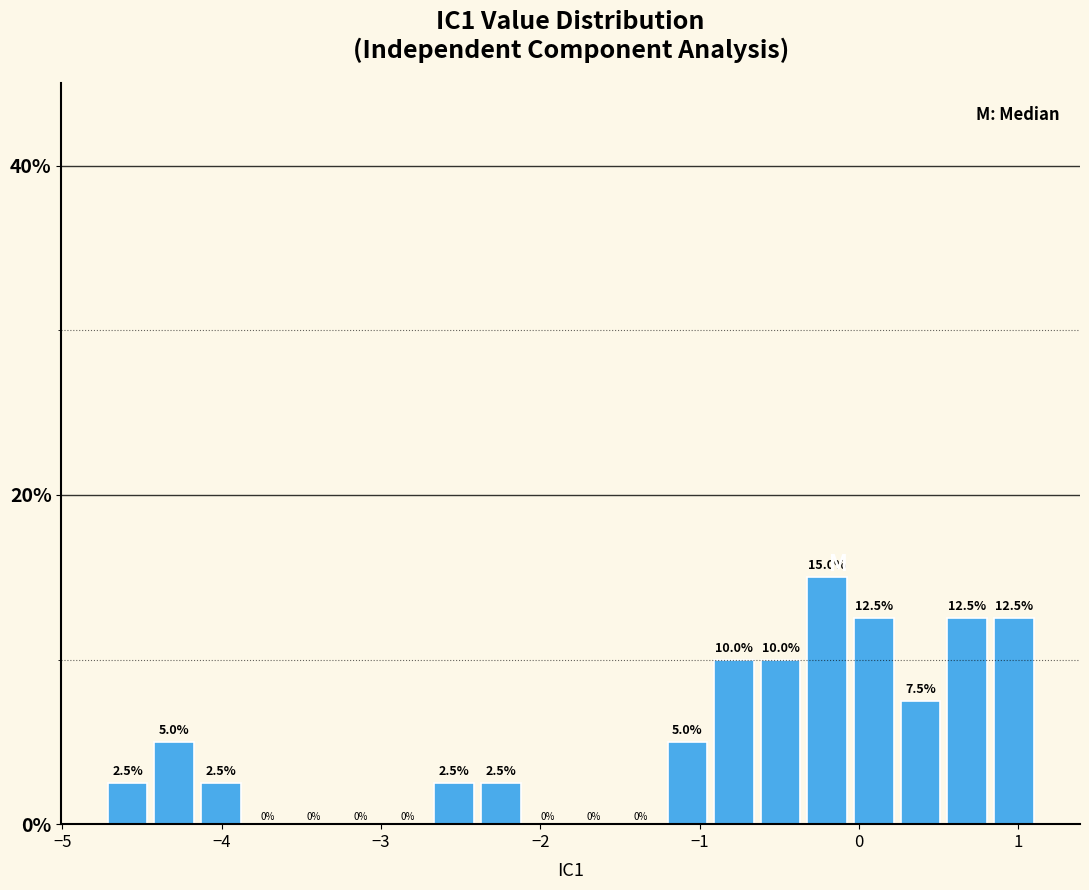

Around what value on the x-axis is the tallest bar? Give the approximate position of its centre, as read against the axis.

-0.2